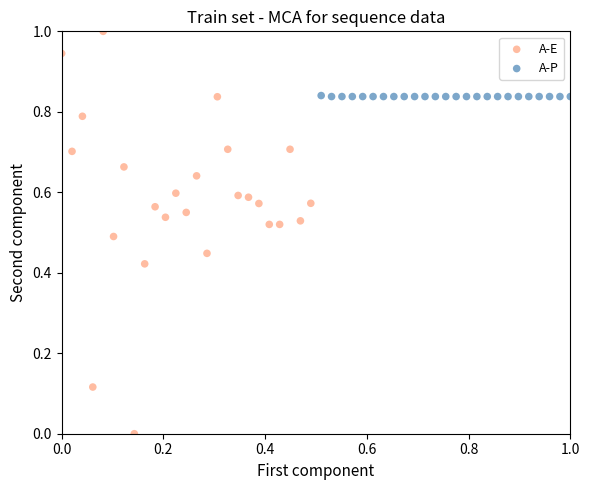

Which series reaches the maximum Y coordinate?

A-E